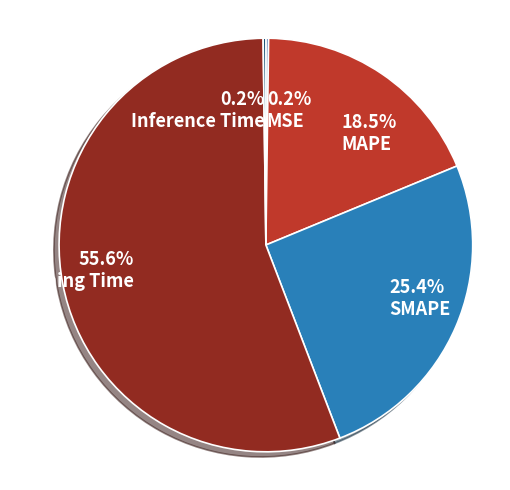

What portion of the pie excludes Inference Time?

99.8%